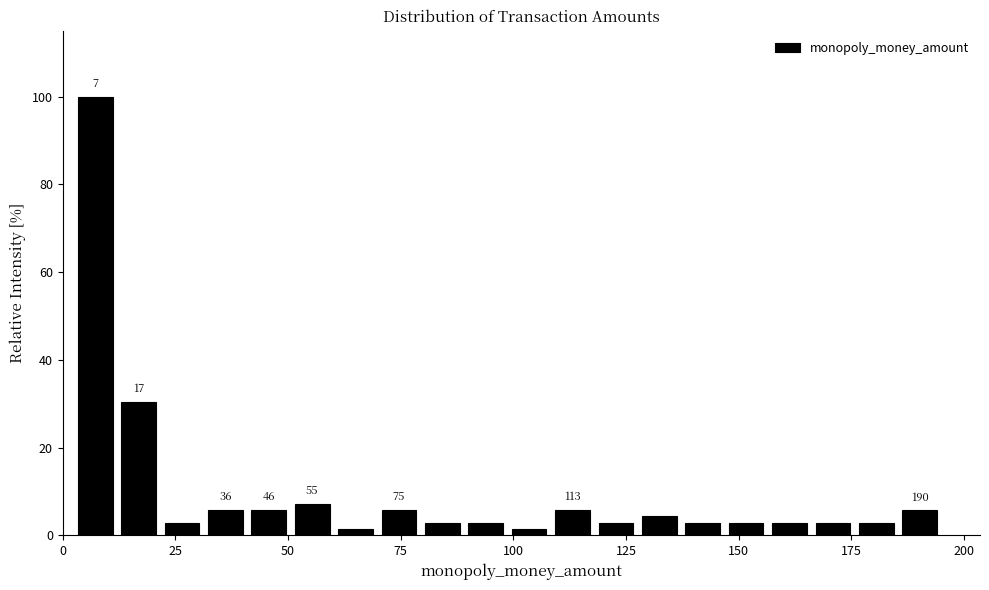

Read against the x-axis, roughly where is the centre of the tallest bar?

5